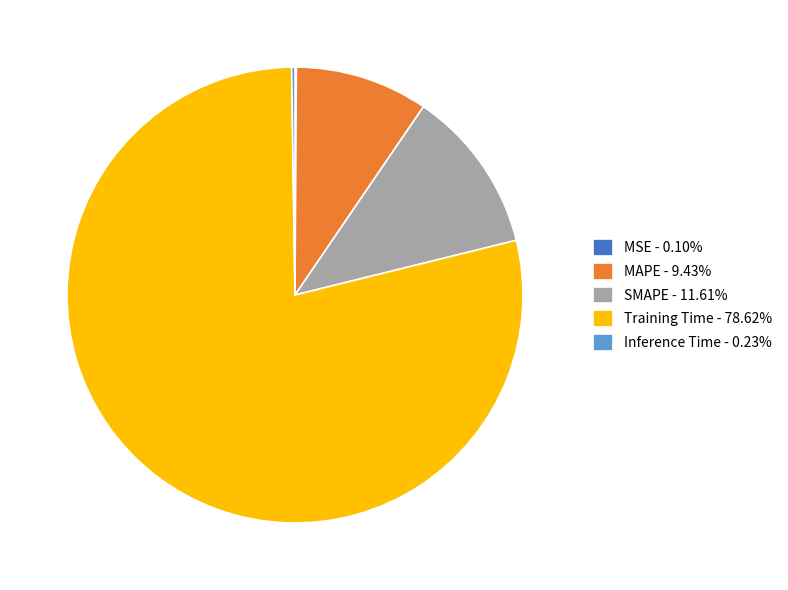

Combined, do MAPE - 9.43% and Training Time - 78.62% account for over 50%?

Yes